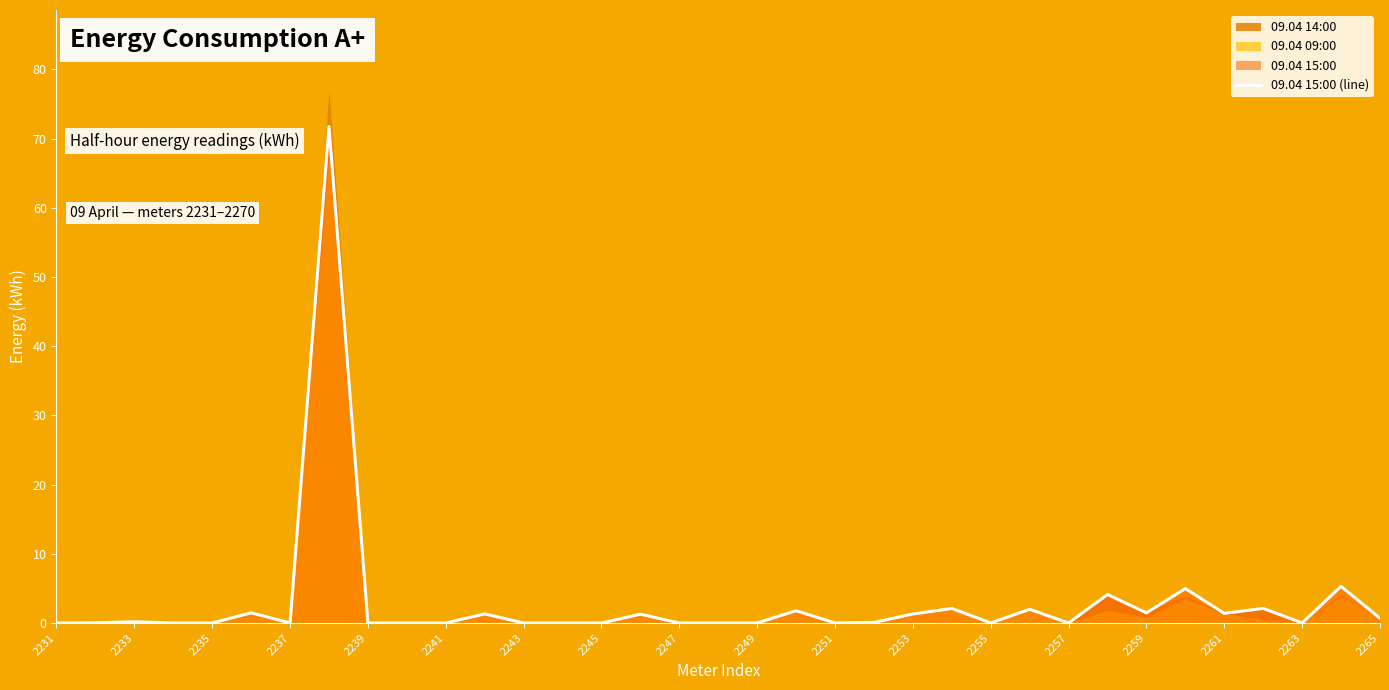

How many points are lower than both their immediate neighbors (excluding endpoints)?

7